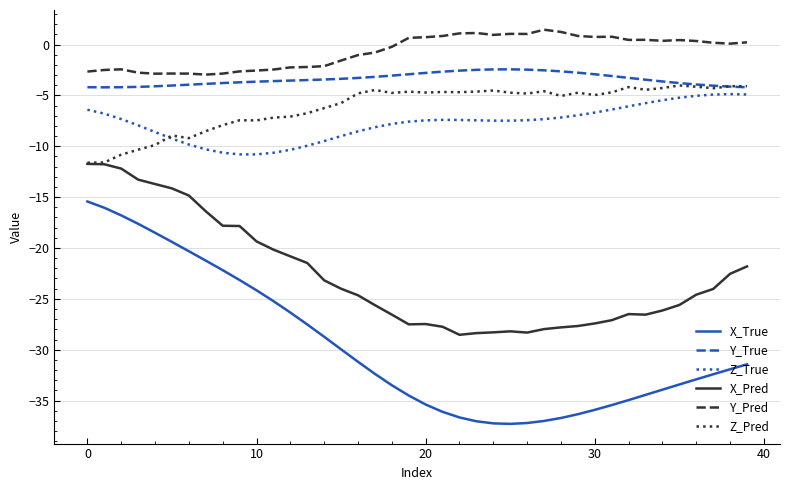

Which series has the largest range (max minus min)?

X_True